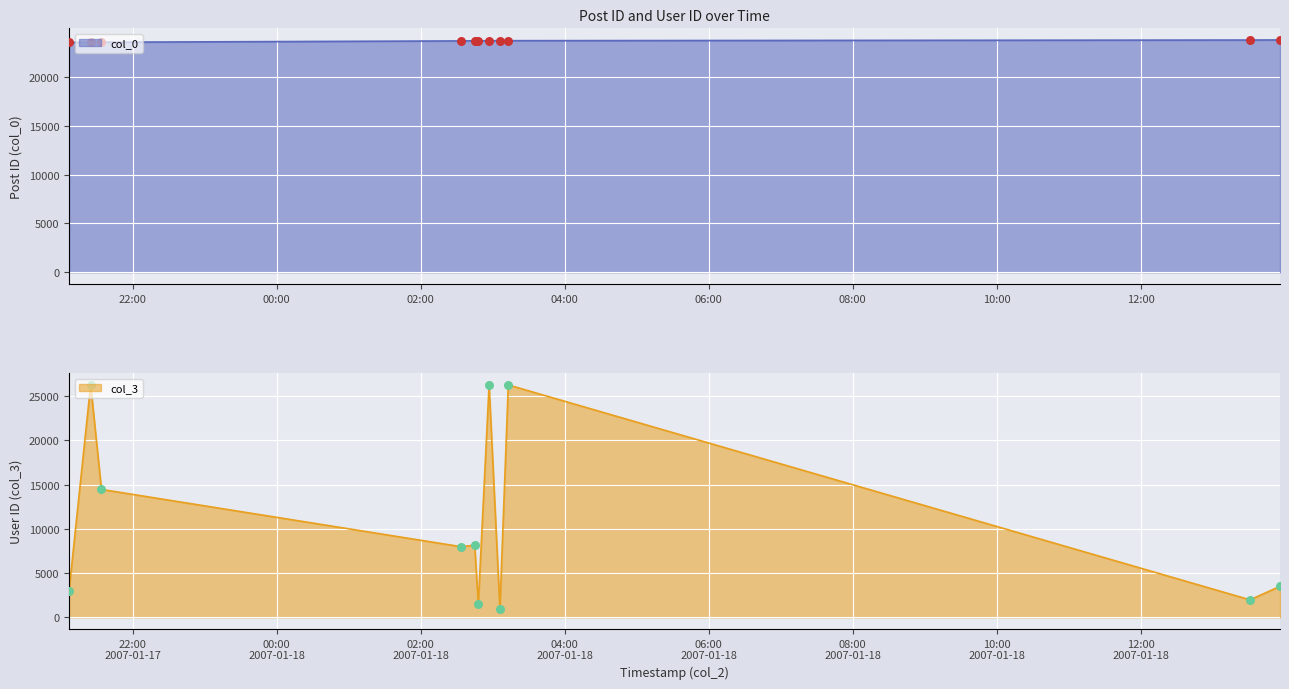

At which category is the sum across all series the highest?

2007-01-18 03:13:00